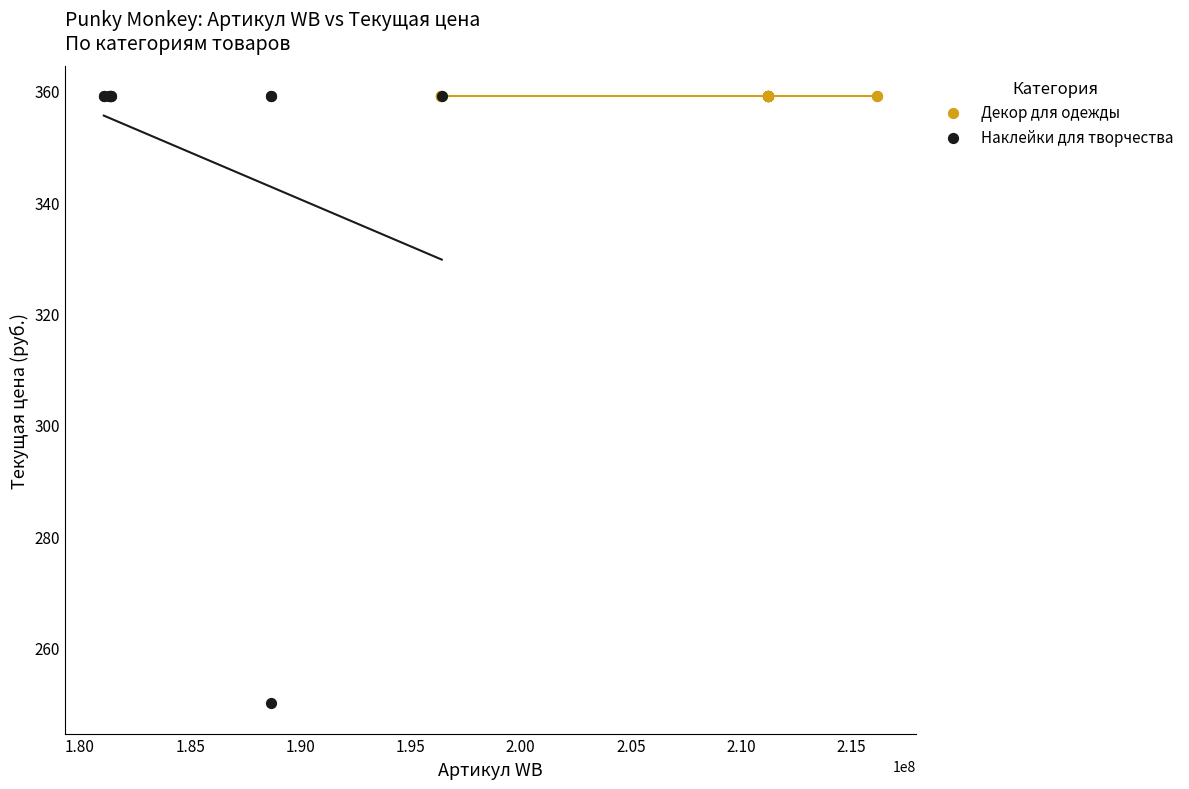

Which series reaches the minimum Y coordinate?

Наклейки для творчества